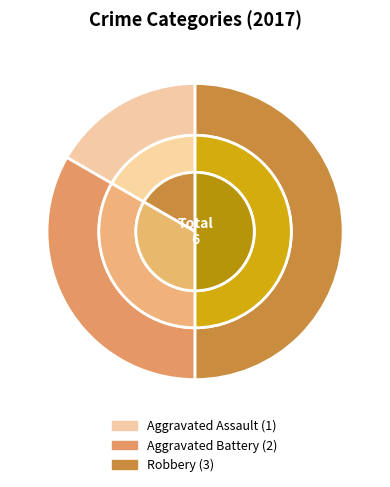

To the nearest percent, what is the difference between the Aggravated Battery and Robbery slice percentages?

17%